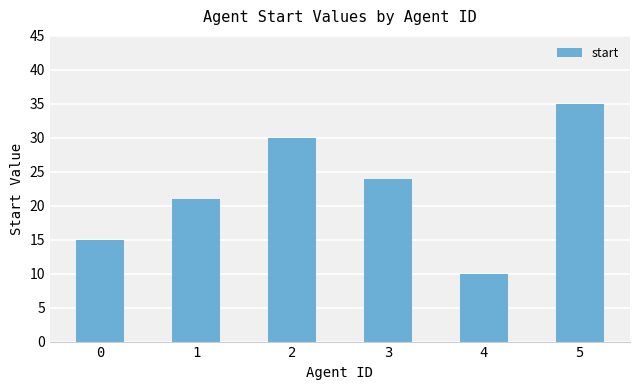

Rank the categories by value from lowest to highest.

4, 0, 1, 3, 2, 5